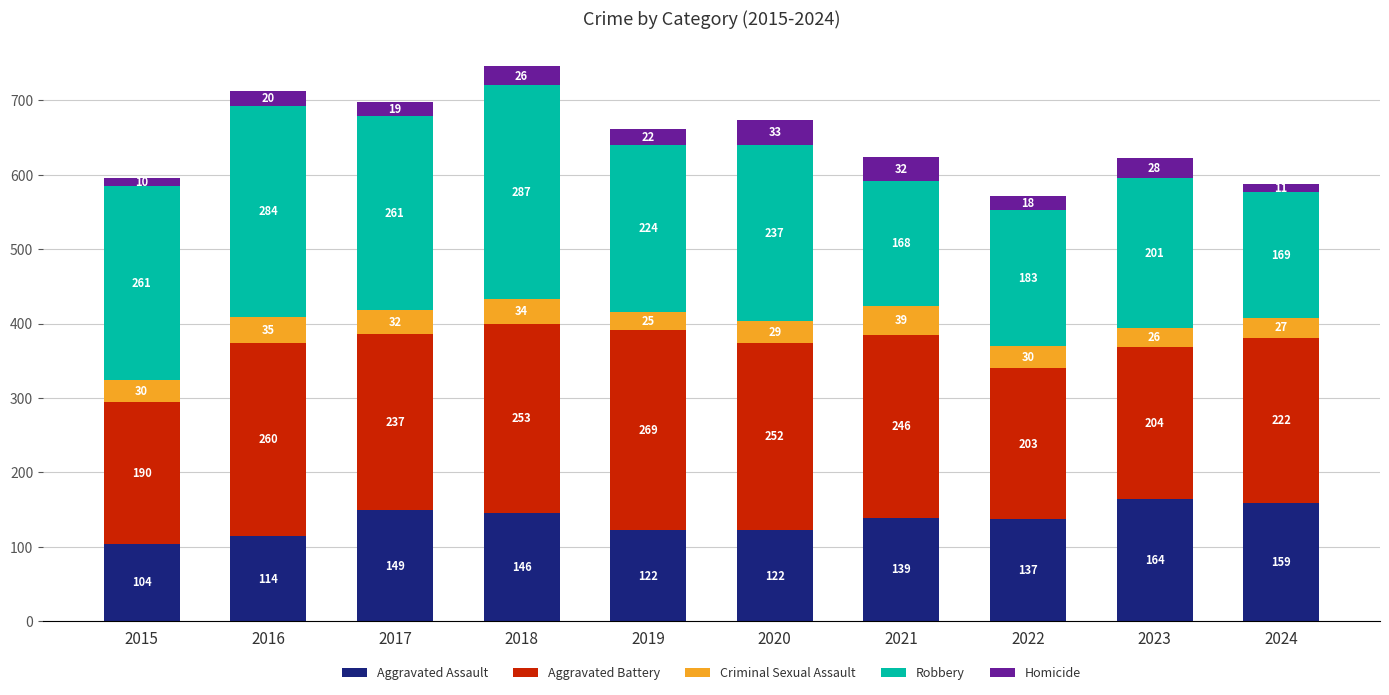

What is the sum of the Aggravated Assault values at 2015 and 2022?

241